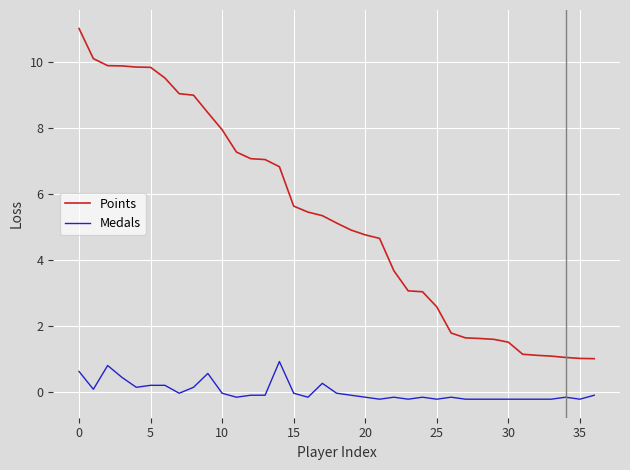

Which series has the largest total across all categories?

Points